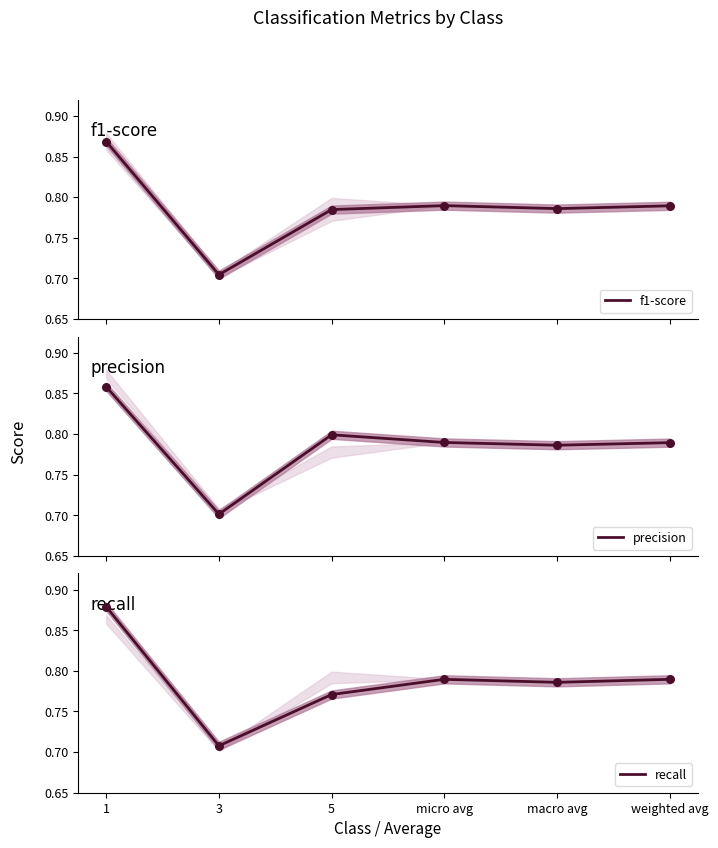

Which series reaches the minimum Y coordinate?

precision